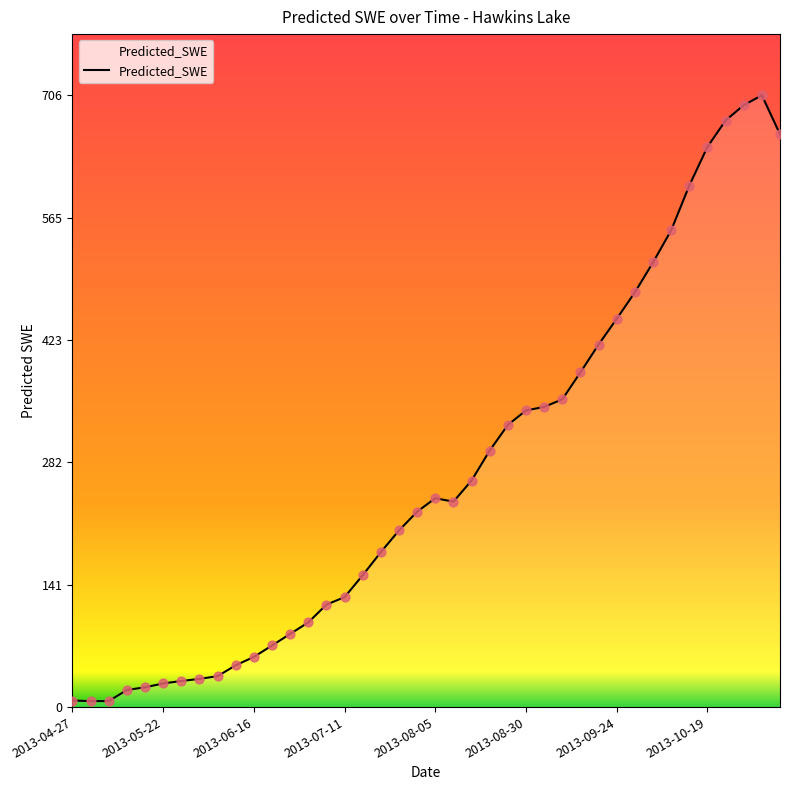

What is the maximum value shown in the chart?

705.8